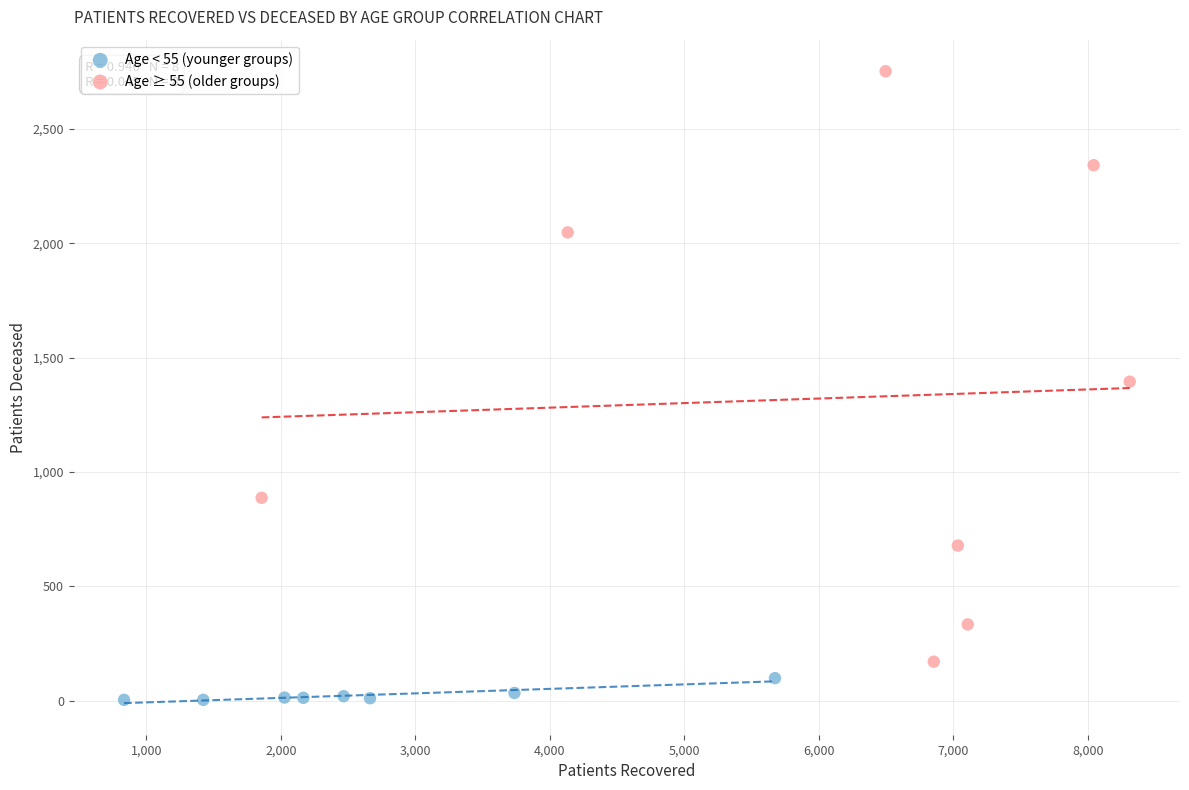

What are all the series names shown in the legend?

Age < 55 (younger groups), Age ≥ 55 (older groups)